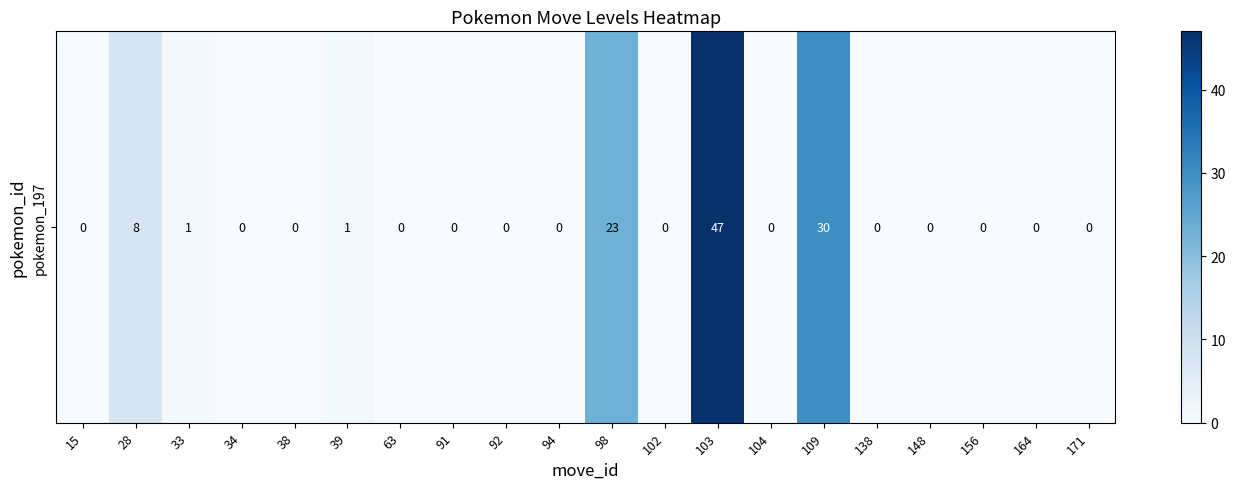

Which label corresponds to the smallest value in the chart?

15